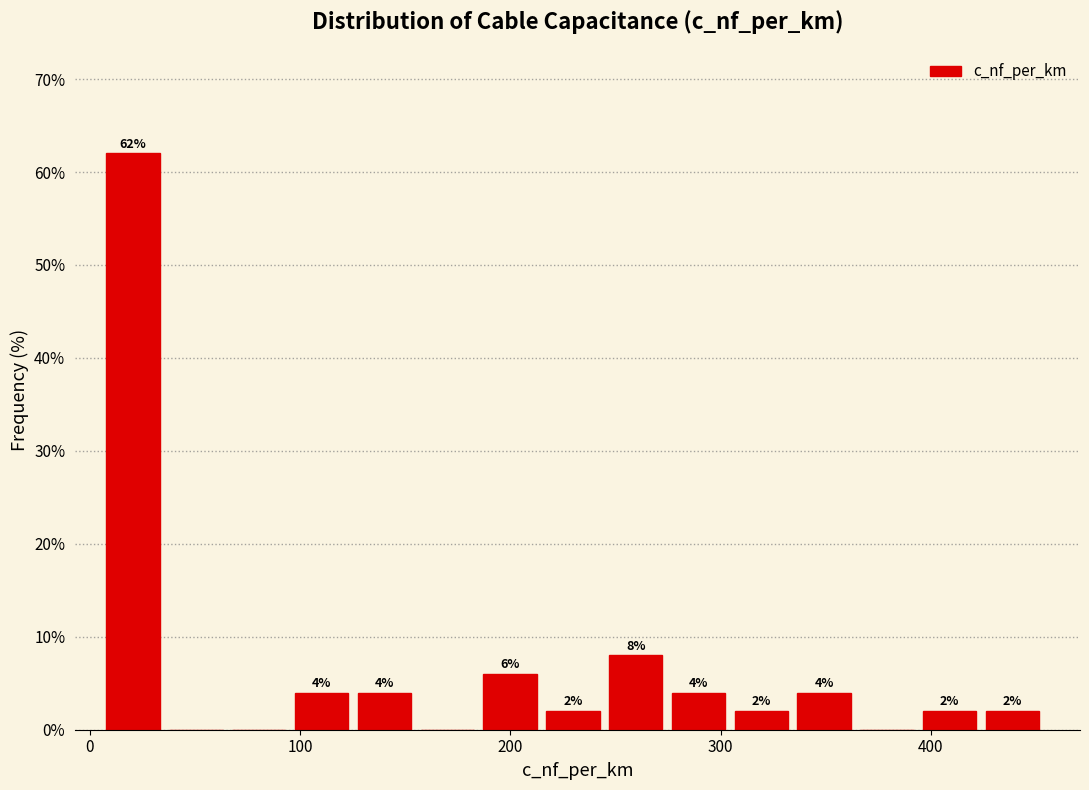

Read against the x-axis, roughly where is the centre of the tallest bar?

20